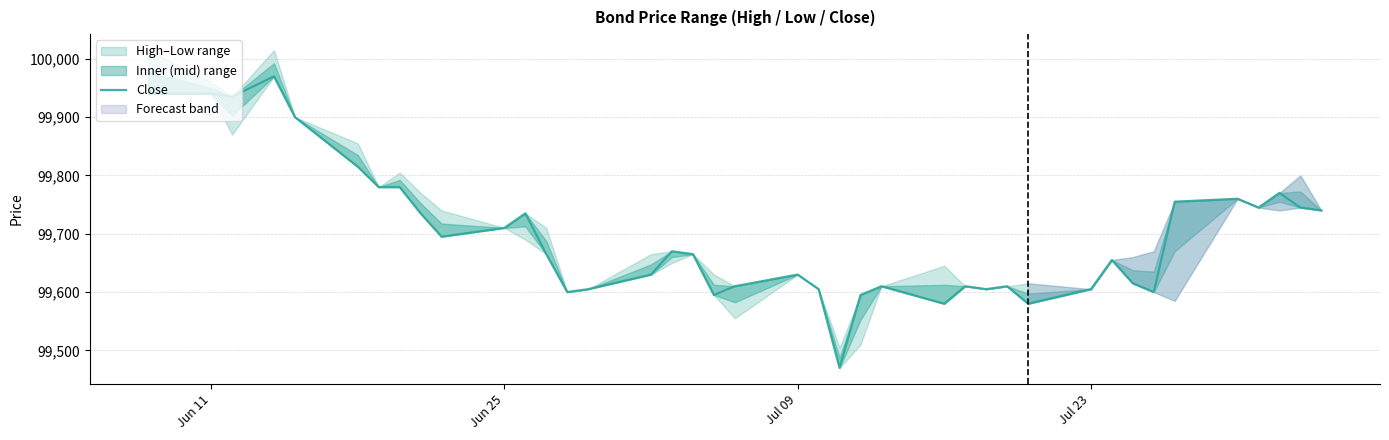

Reading left to right, transcribe all the data shown in this chart.

99940	99940	99935	99970	99900	99815	99780	99780	99735	99695	99710	99735	99665	99600	99605	99630	99670	99665	99595	99610	99630	99605	99470	99595	99610	99580	99610	99605	99610	99580	99605	99655	99615	99600	99755	99760	99745	99770	99745	99740